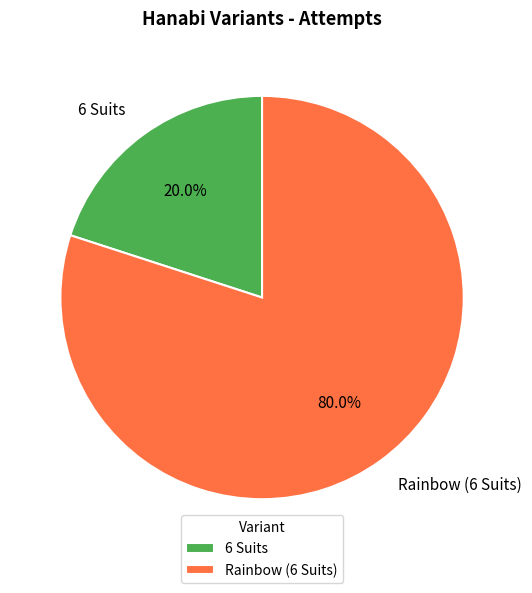

What is the total percentage of 6 Suits and Rainbow (6 Suits)?

100.0%